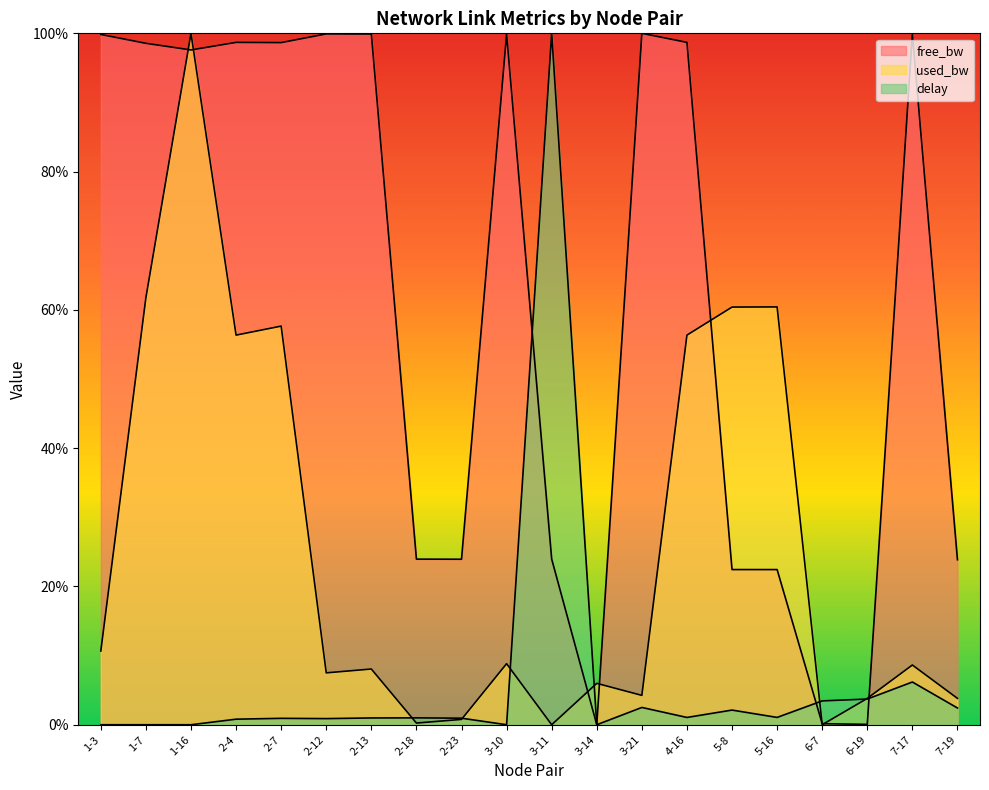

How many data points in free_bw are less than 98?

10